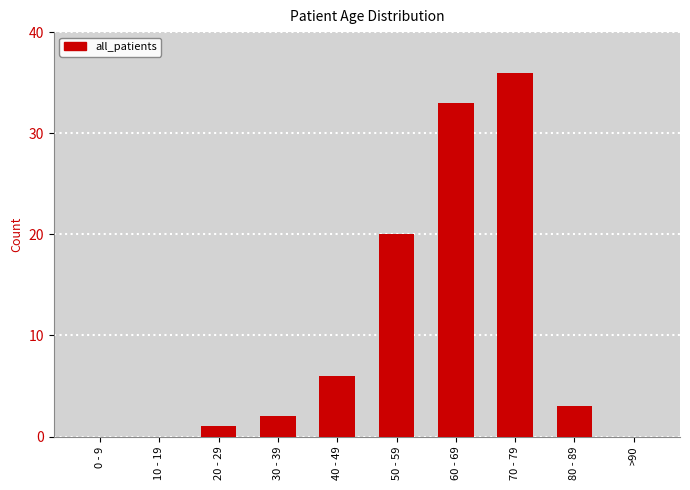

The value at 10 - 19 is -25. True or false?

False